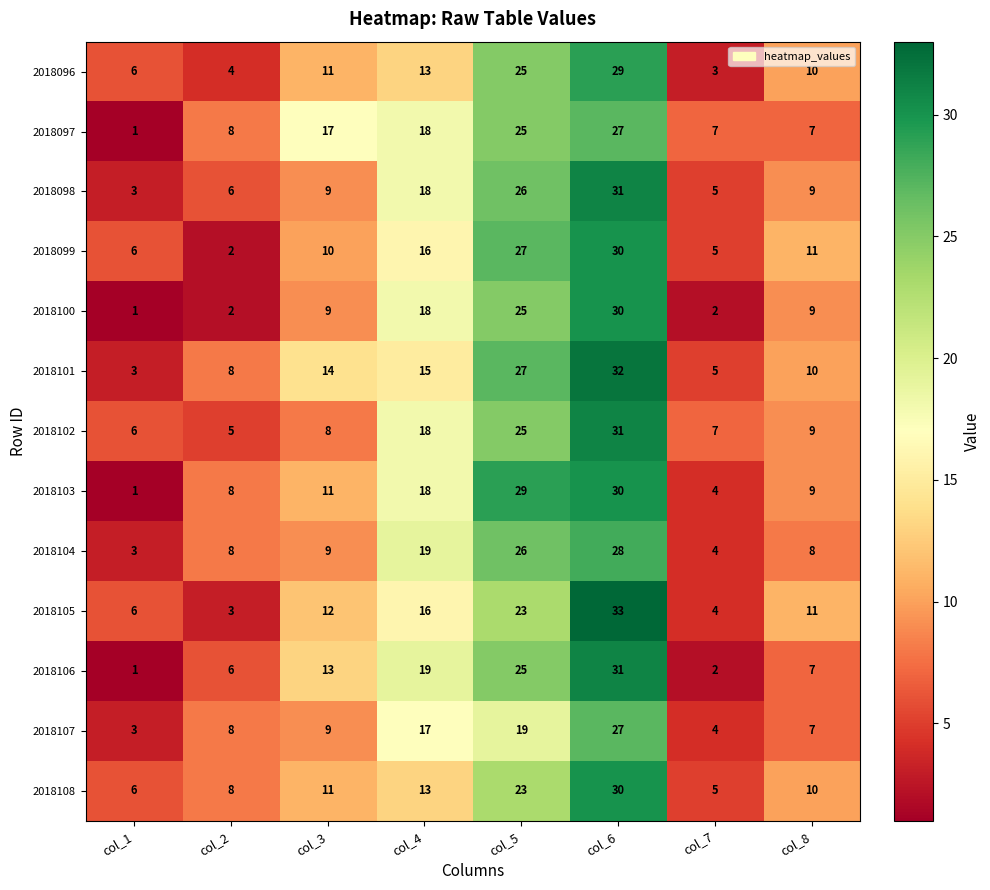

Is it true that 2018103 equals 42 at col_6?

False